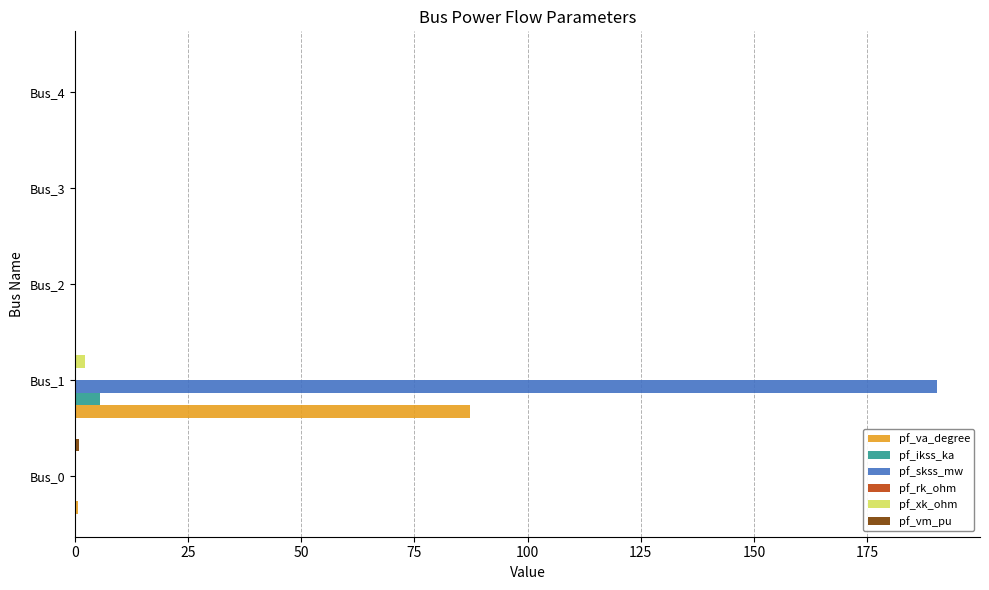

What is the average value of the pf_skss_mw series?

38.1